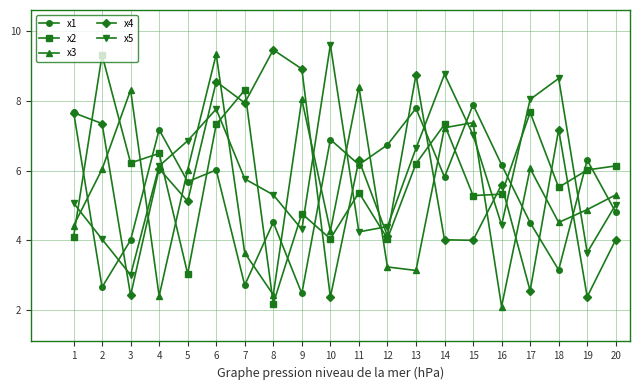

At which category does x3 reach its first local valley?

4